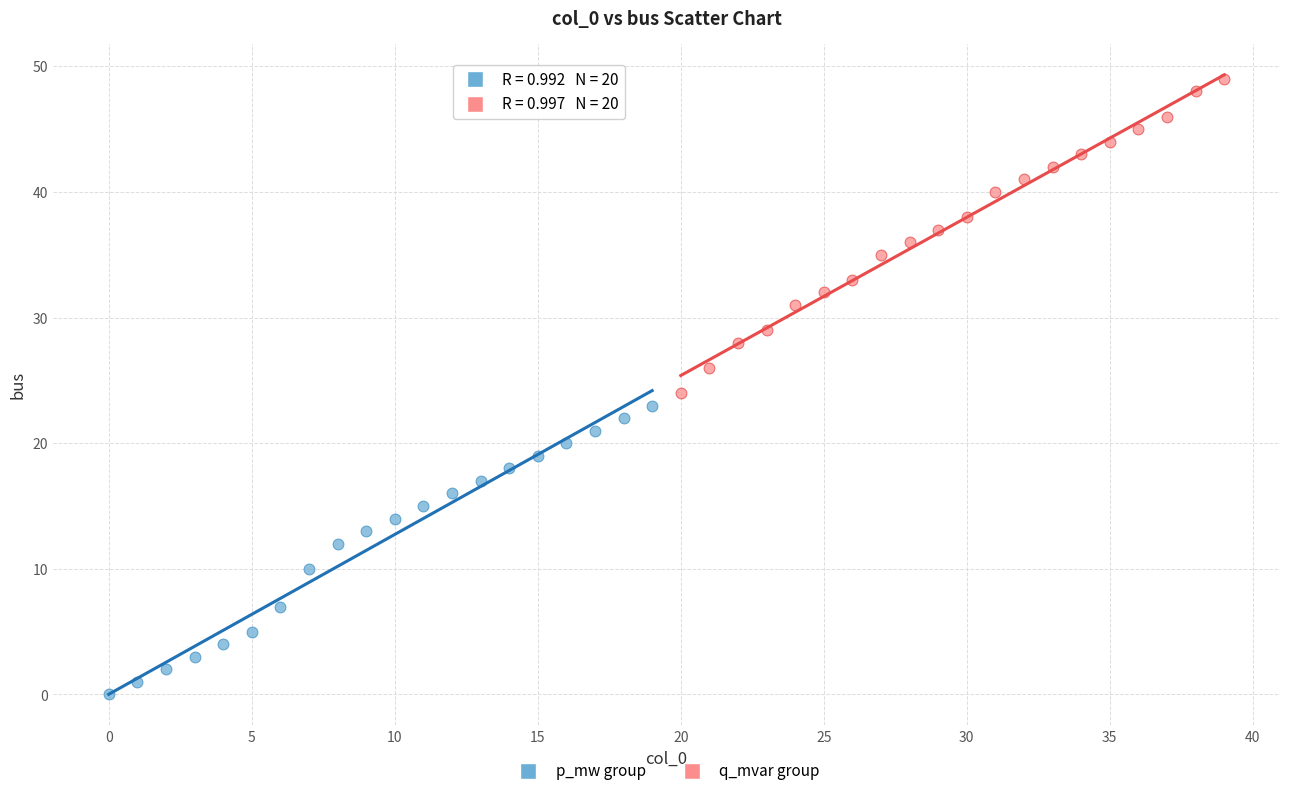

Which series contains the lowest Y value?

p_mw group